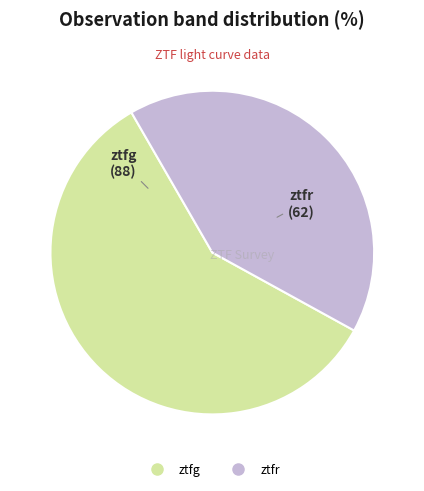

Does ztfg account for over 50% of the chart?

Yes